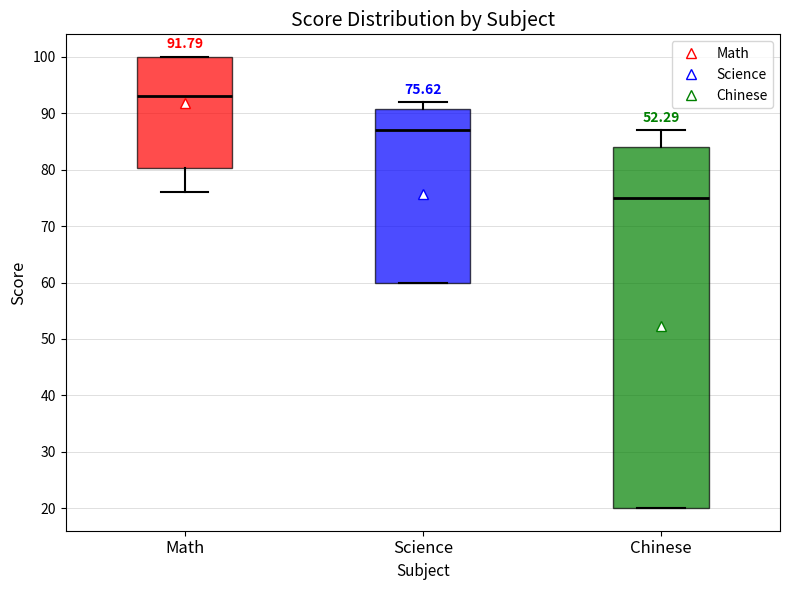

Comparing the boxes themselves (not the whiskers), which one is the tallest?

Chinese